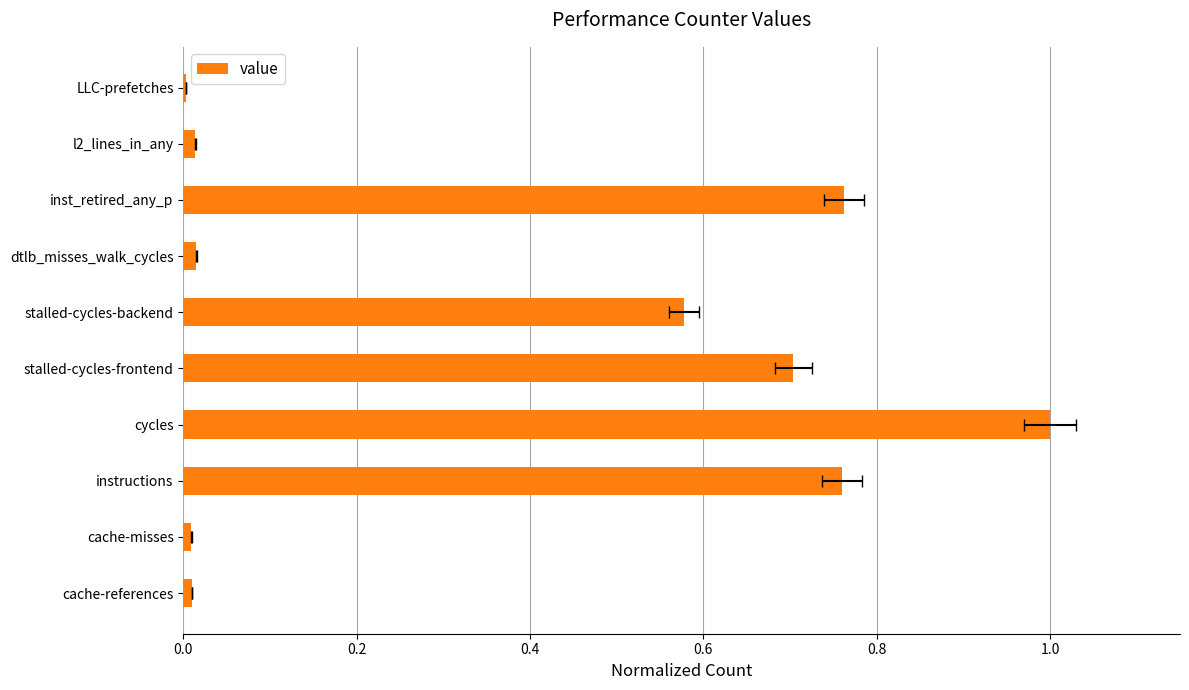

What is the greatest value displayed?

1.0